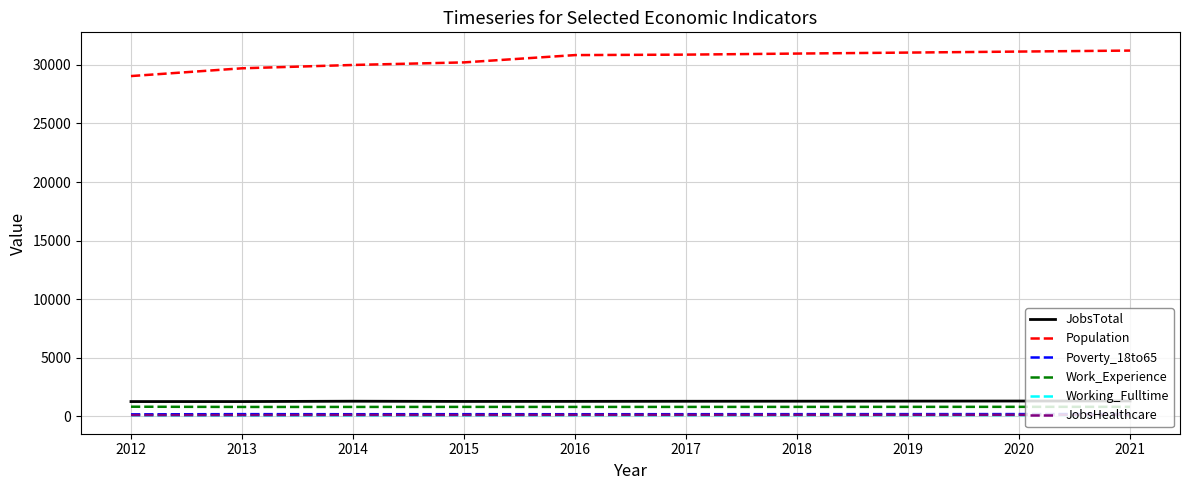

True or false: Population and Work_Experience intersect in this chart.

False